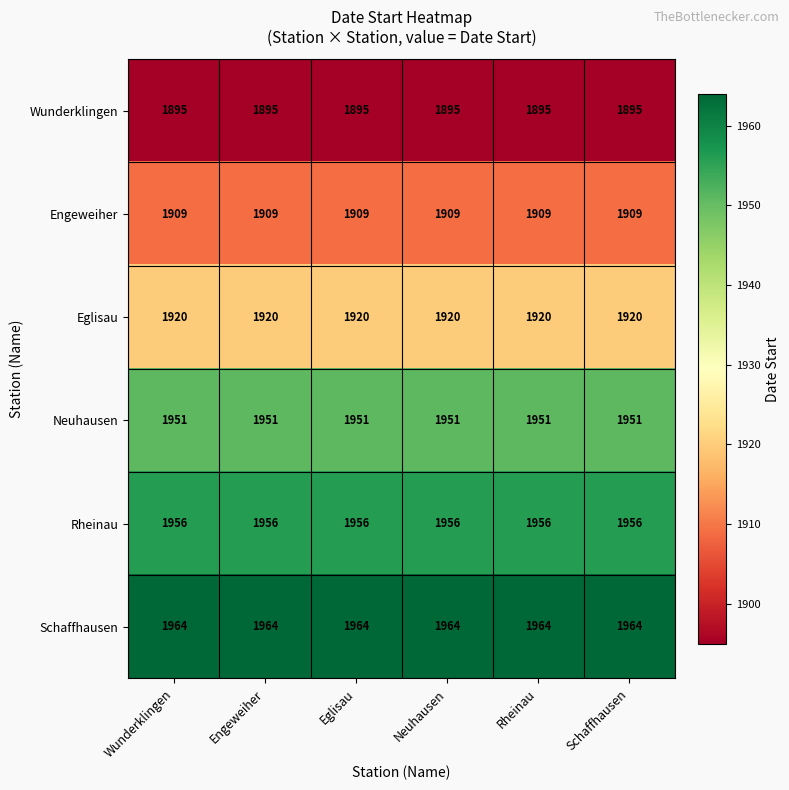

What is the difference between the highest and lowest values at Schaffhausen?

69